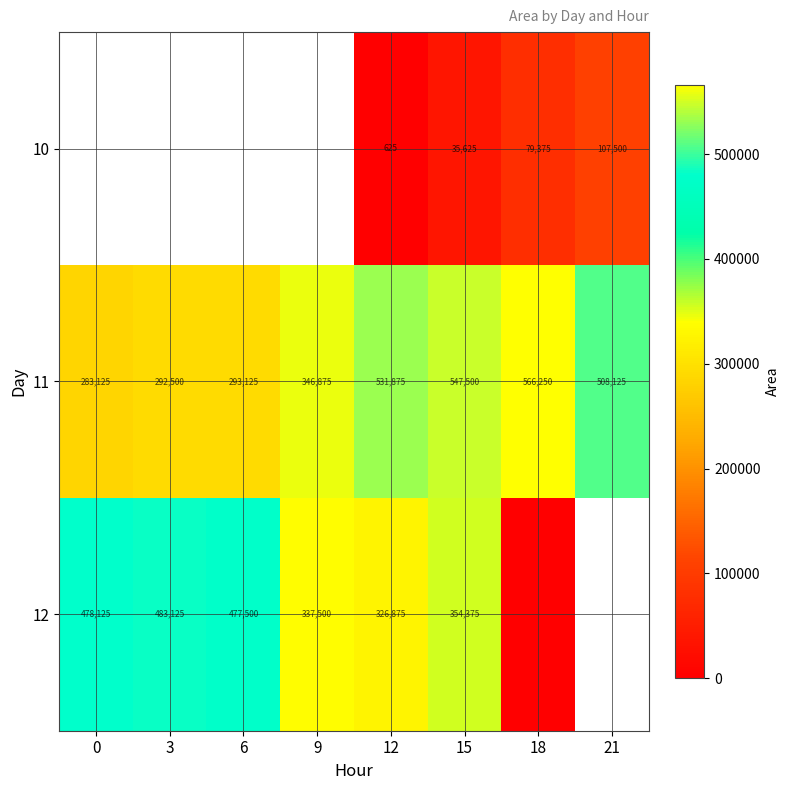

What is the total value across all series at 12?

859375